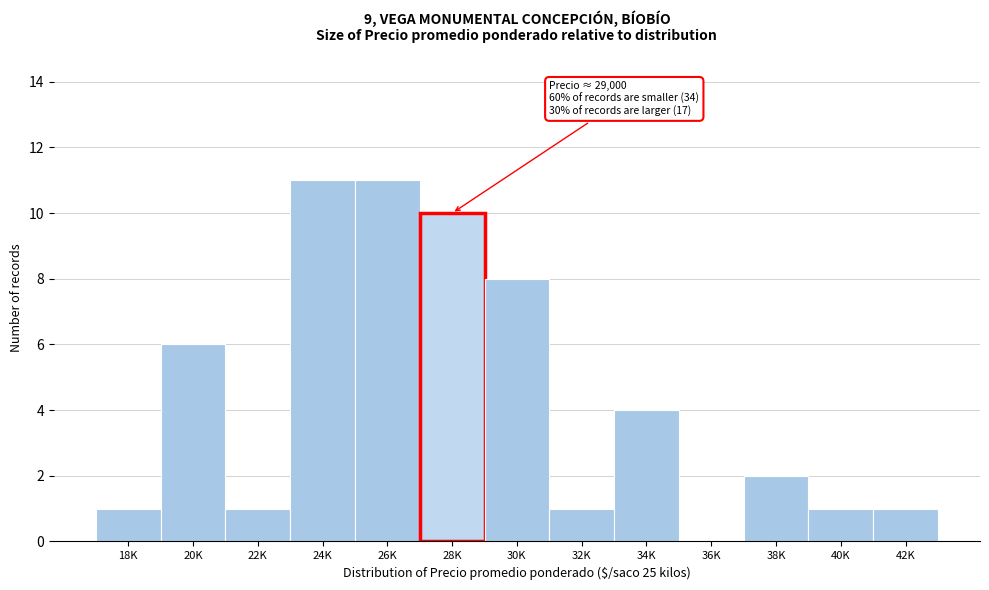

Reading left to right, transcribe all the data shown in this chart.

18K=1	20K=6	22K=1	24K=11	26K=11	28K=10	30K=8	32K=1	34K=4	36K=0	38K=2	40K=1	42K=1